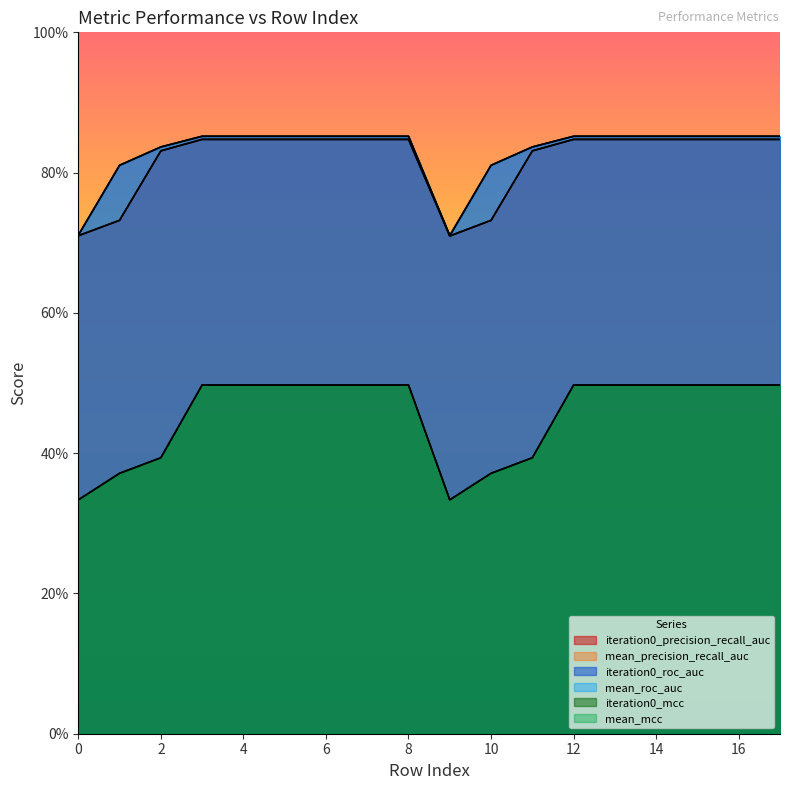

At how many categories does at least one series exceed 0?

18